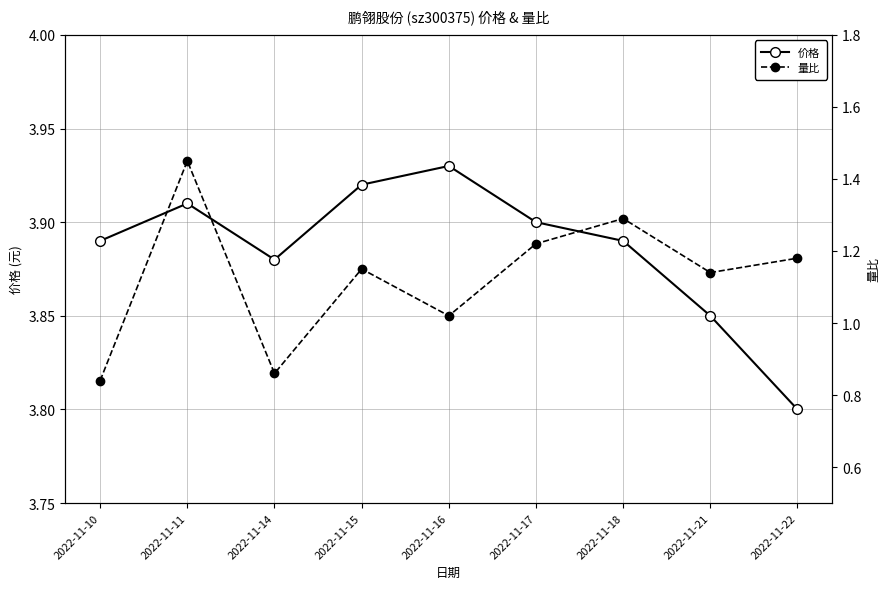

List the series in order of their overall mean, lowest first.

量比, 价格